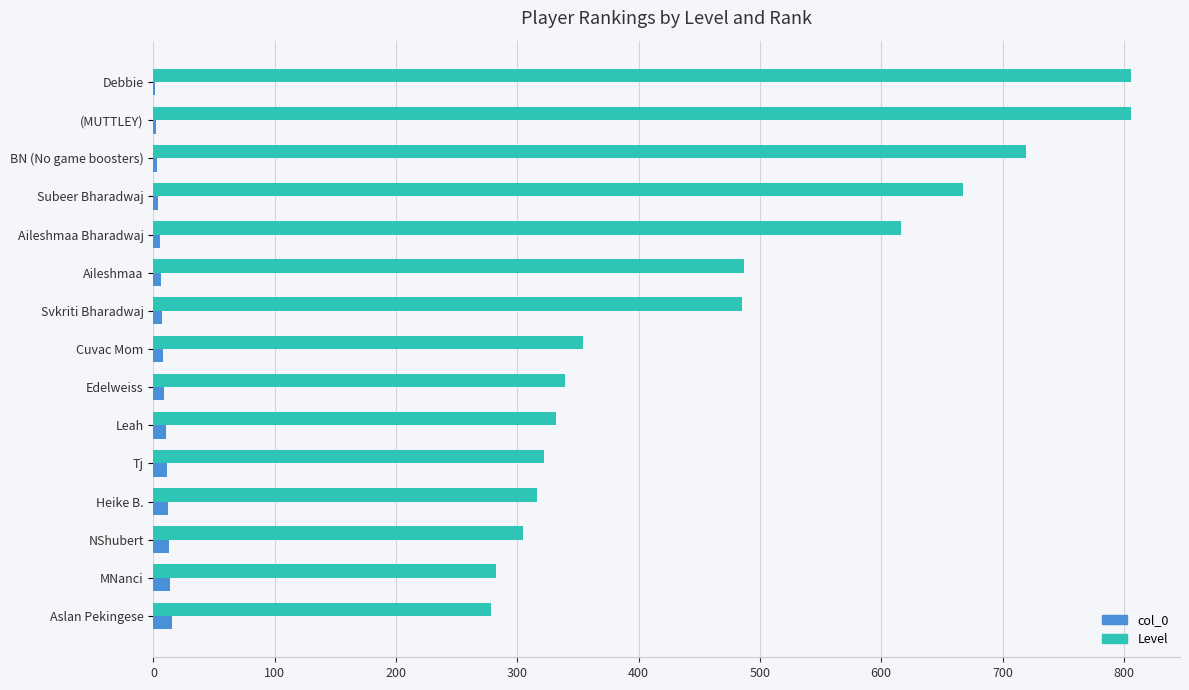

Which series has the largest range (max minus min)?

Level